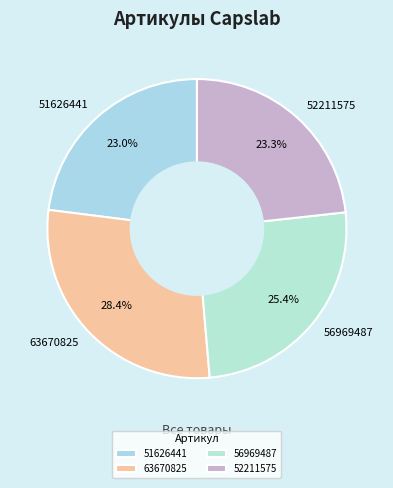

Approximately how many times larger is the value at 56969487 compared to 63670825?

0.9